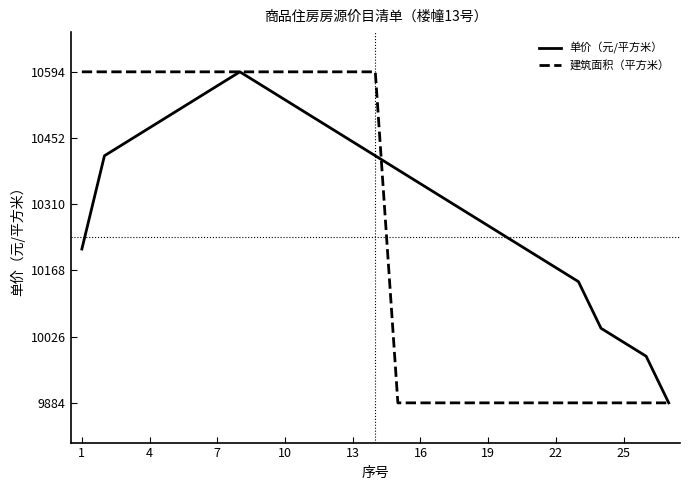

What is the difference between the second highest and second lowest values in the 单价（元/平方米） series?

580.0